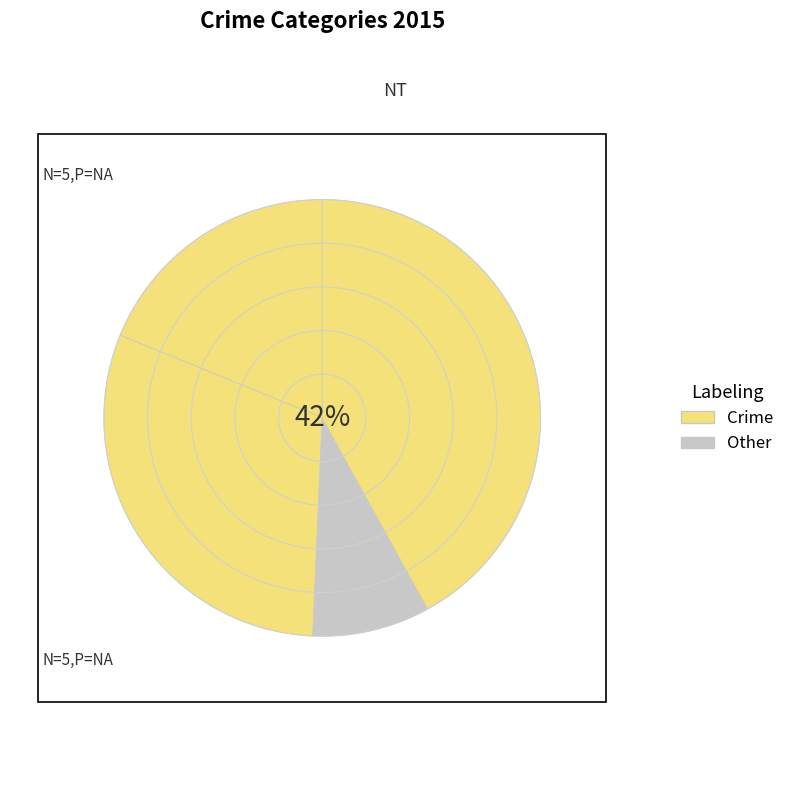

Count the number of slices in the pie.

5